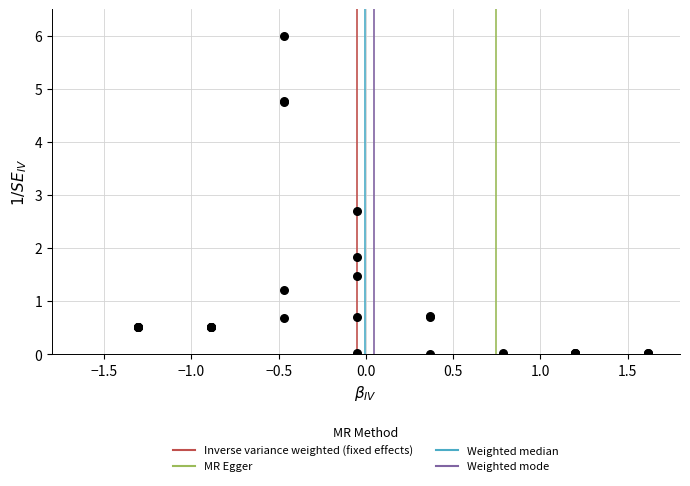

What Y value in the scatter plot is closest to 3?

2.7